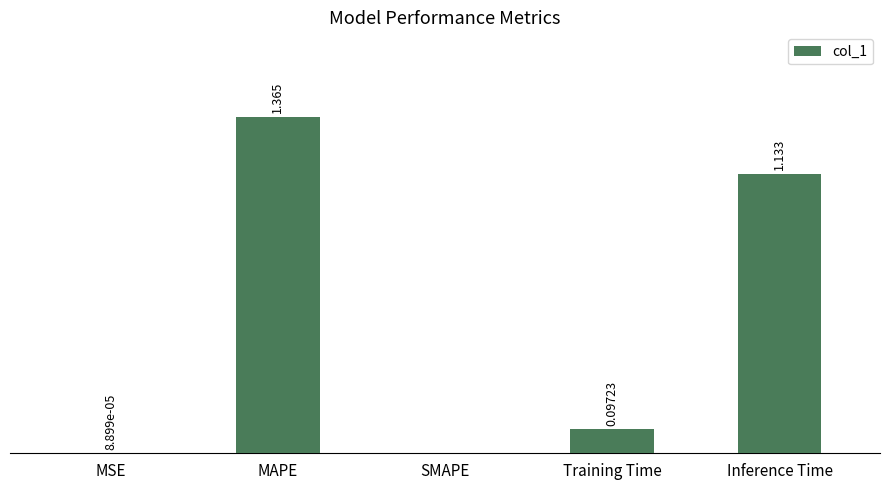

Where is the data nearest to the value 0?

SMAPE